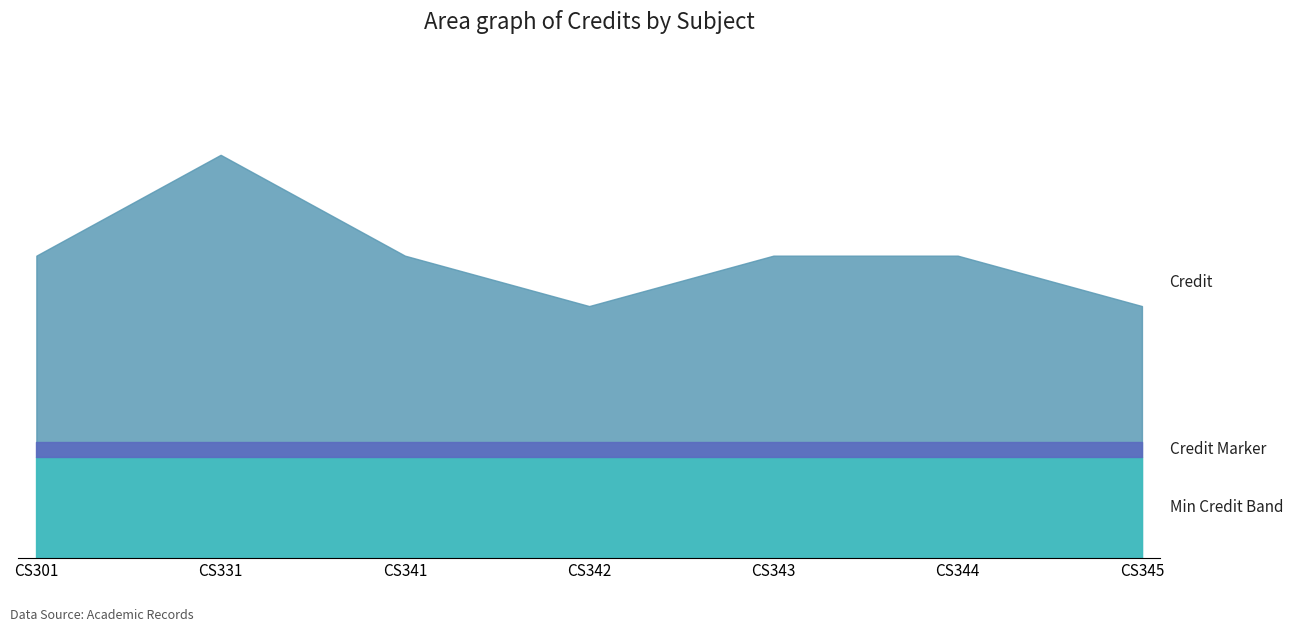

How many categories are shown in the chart?

7